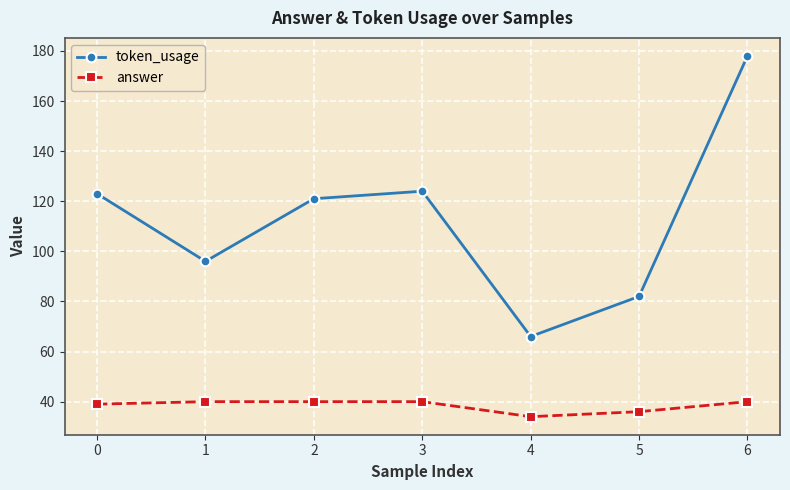

Count the answer values in the range 36 to 40.

6